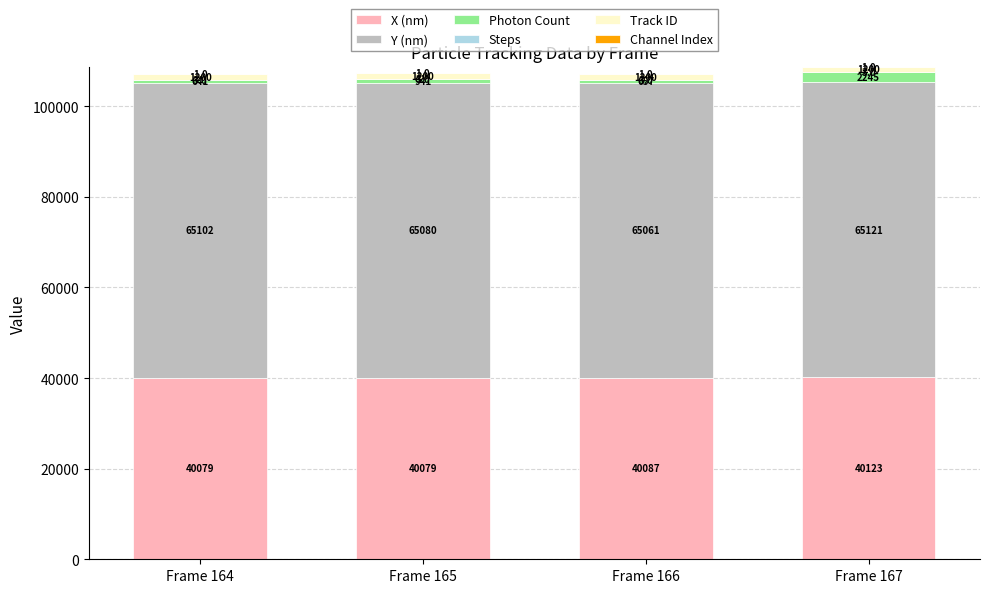

What is the highest value of the X (nm) series?

40122.8